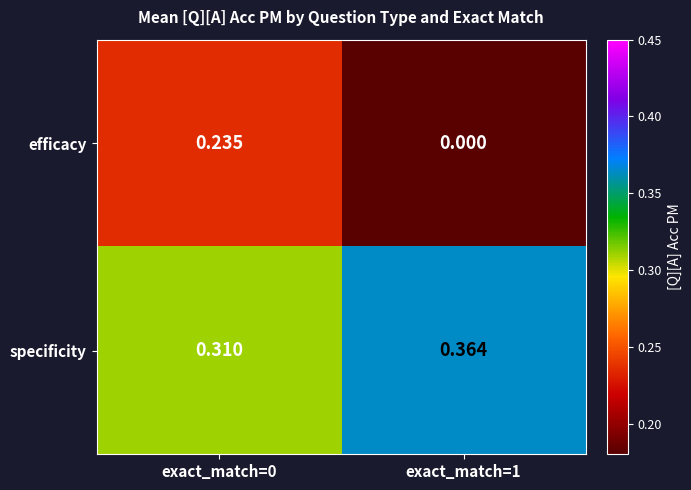

Rank the series by their maximum value, from lowest to highest.

efficacy, specificity